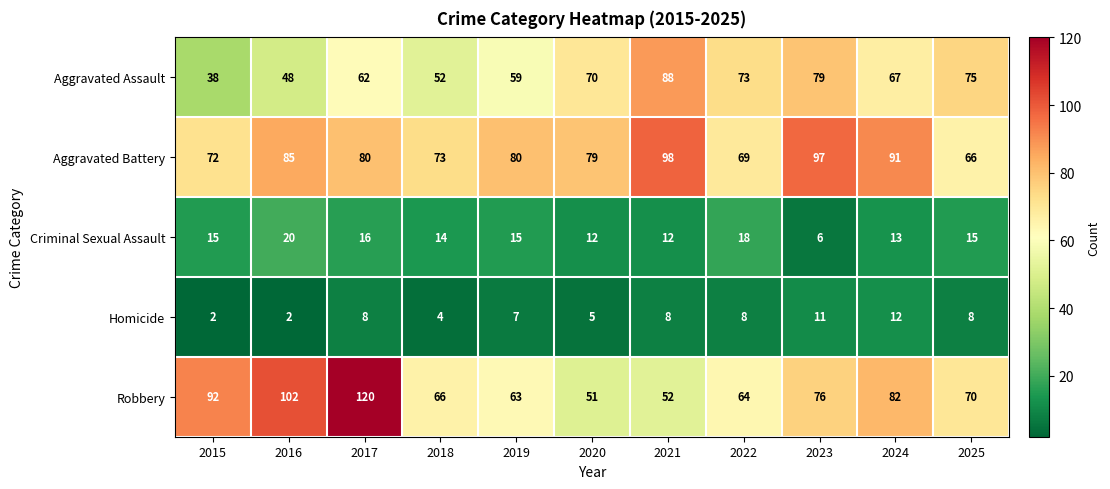

Rank the series by their maximum value, from highest to lowest.

Robbery, Aggravated Battery, Aggravated Assault, Criminal Sexual Assault, Homicide